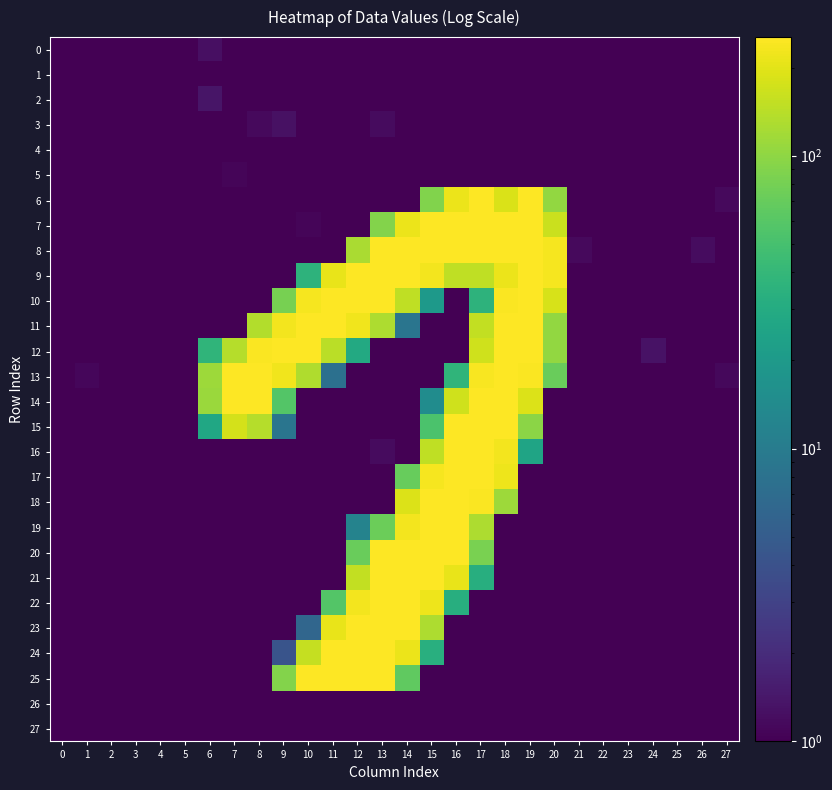

How many series are shown in this chart?

28